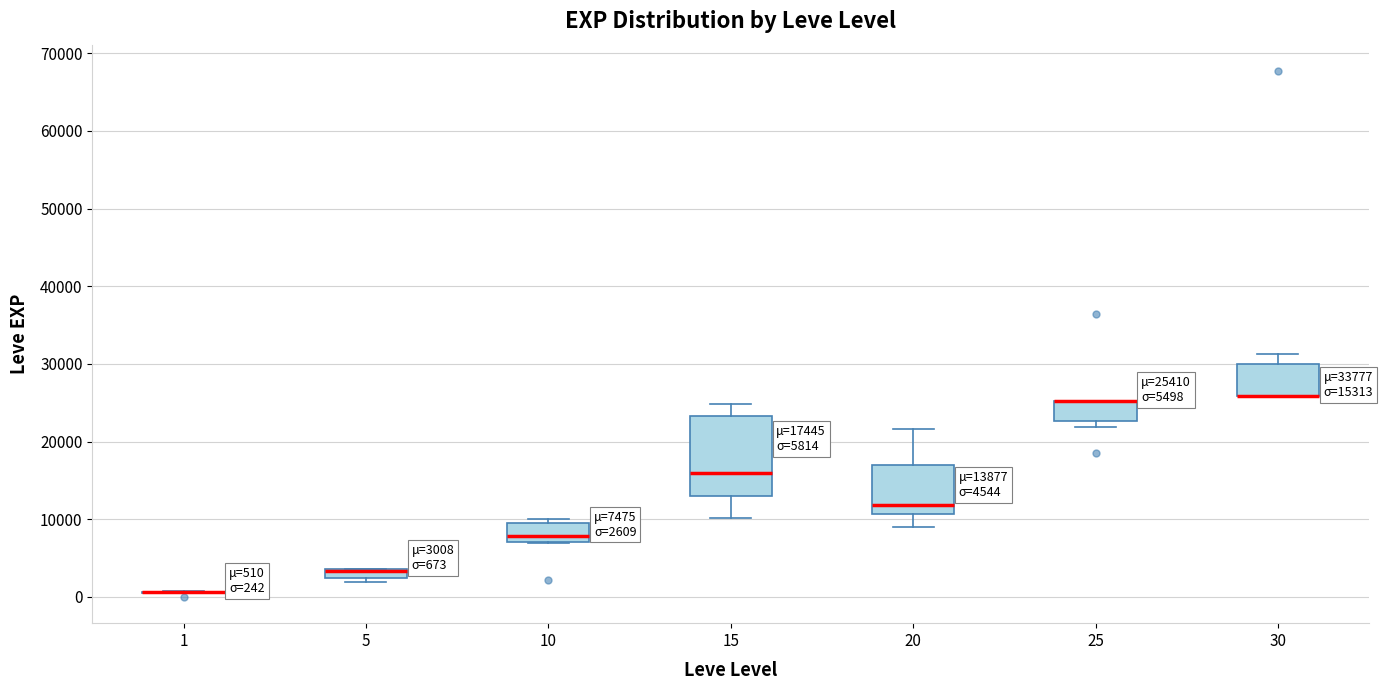

Comparing the boxes themselves (not the whiskers), which one is the tallest?

15